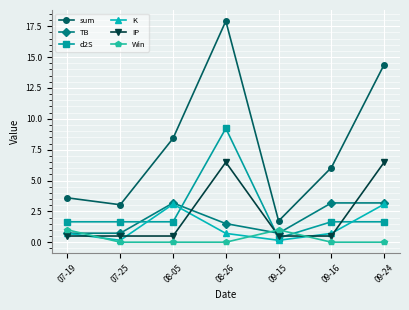

The value of K at 09-16 is 0.7. True or false?

True